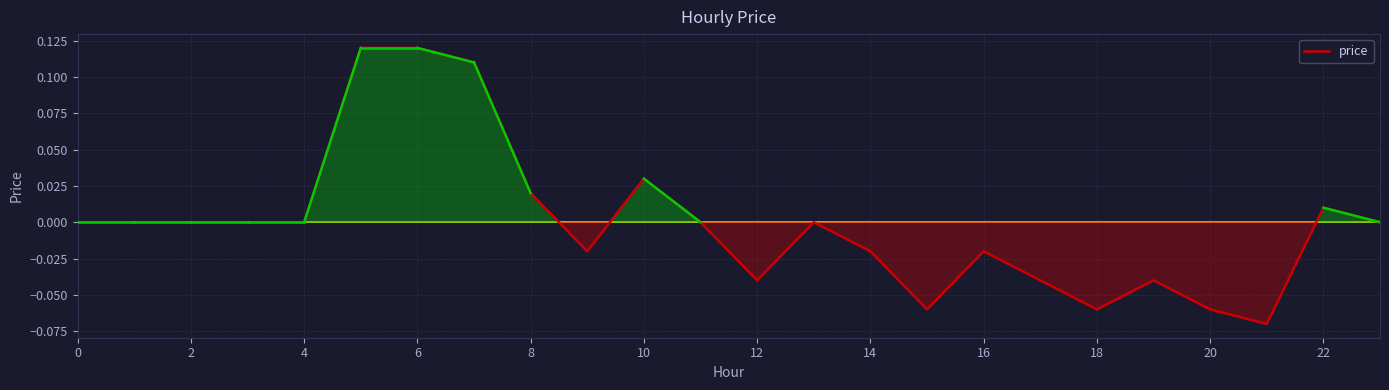

What is the difference between the second highest and minimum values?

0.2